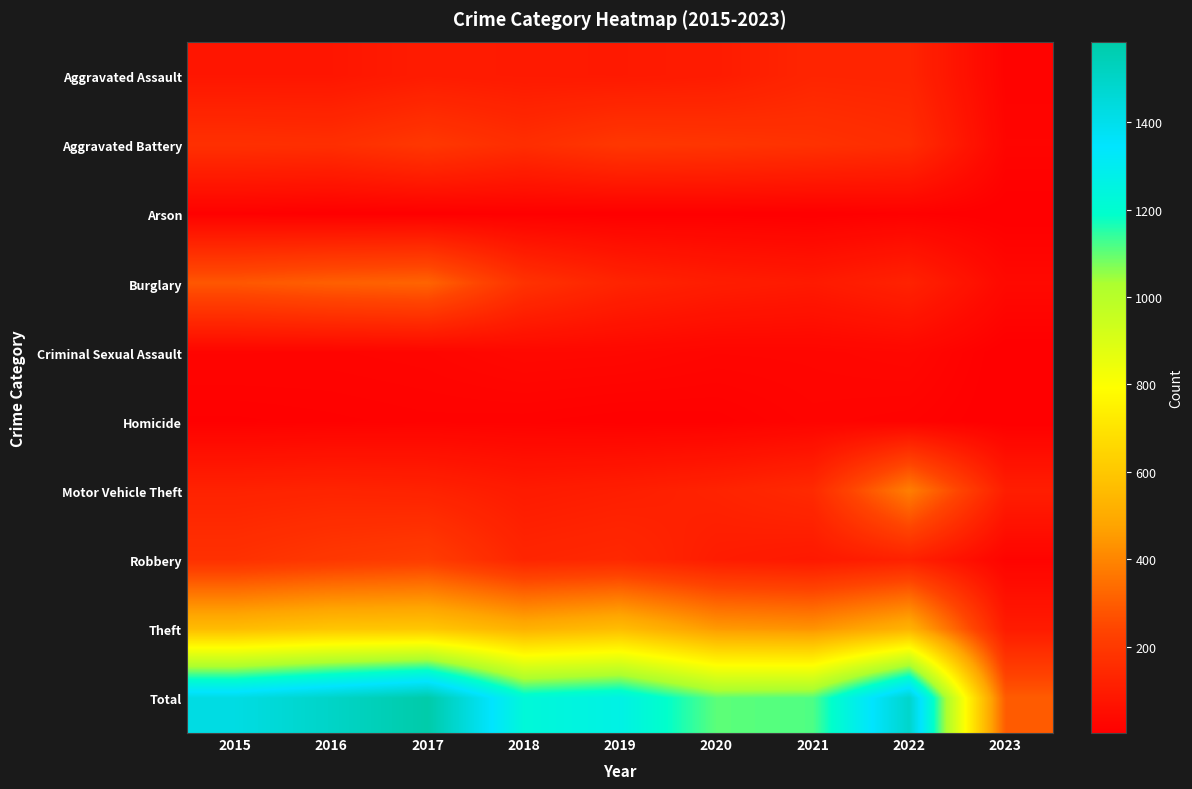

Reading left to right, list all the values displayed in this chart.

Aggravated Assault: 2015=79	2016=79	2017=99	2018=93	2019=91	2020=99	2021=131	2022=128	2023=15
Aggravated Battery: 2015=169	2016=164	2017=194	2018=160	2019=193	2020=186	2021=175	2022=158	2023=21
Arson: 2015=8	2016=3	2017=4	2018=6	2019=4	2020=5	2021=3	2022=9	2023=2
Burglary: 2015=286	2016=307	2017=318	2018=176	2019=127	2020=104	2021=92	2022=121	2023=34
Criminal Sexual Assault: 2015=21	2016=20	2017=23	2018=33	2019=31	2020=24	2021=25	2022=30	2023=2
Homicide: 2015=7	2016=10	2017=13	2018=12	2019=8	2020=9	2021=19	2022=15	2023=2
Motor Vehicle Theft: 2015=121	2016=128	2017=122	2018=96	2019=107	2020=123	2021=148	2022=384	2023=107
Robbery: 2015=172	2016=196	2017=213	2018=132	2019=143	2020=102	2021=88	2022=118	2023=17
Theft: 2015=561	2016=594	2017=599	2018=521	2019=563	2020=452	2021=435	2022=527	2023=98
Total: 2015=1424	2016=1501	2017=1585	2018=1229	2019=1267	2020=1104	2021=1116	2022=1490	2023=298